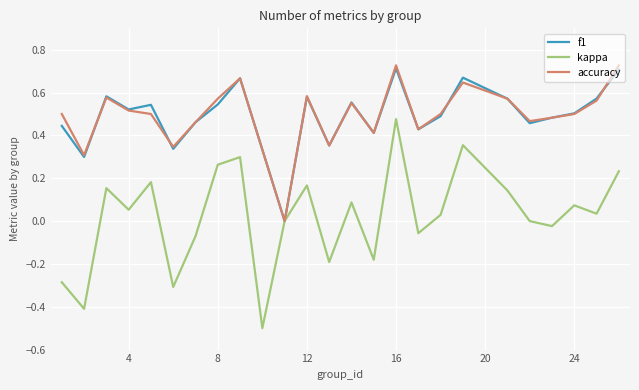

How many series are shown in this chart?

3